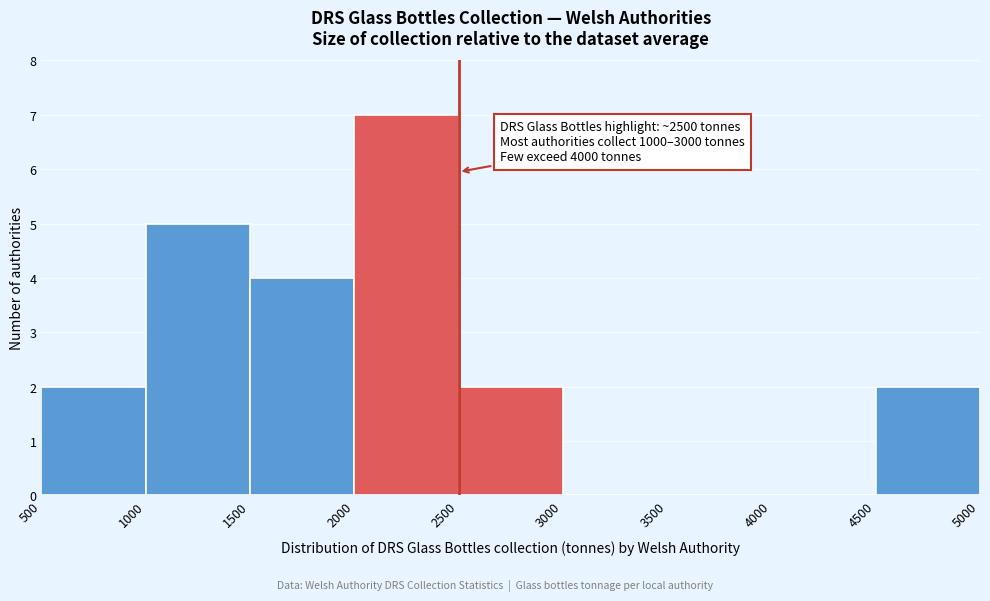

Which range on the x-axis has the tallest bar?

2000 to 2500